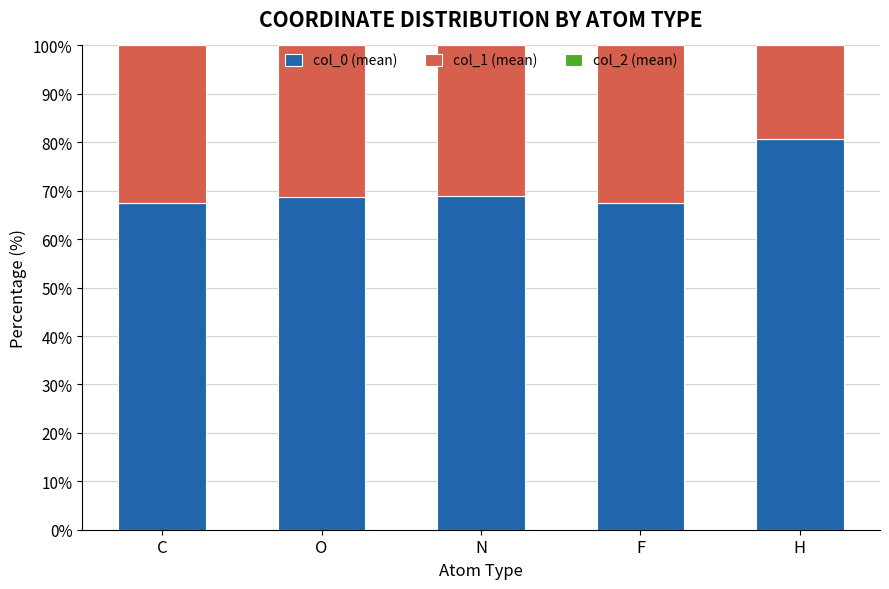

Count the number of categories in the chart.

5